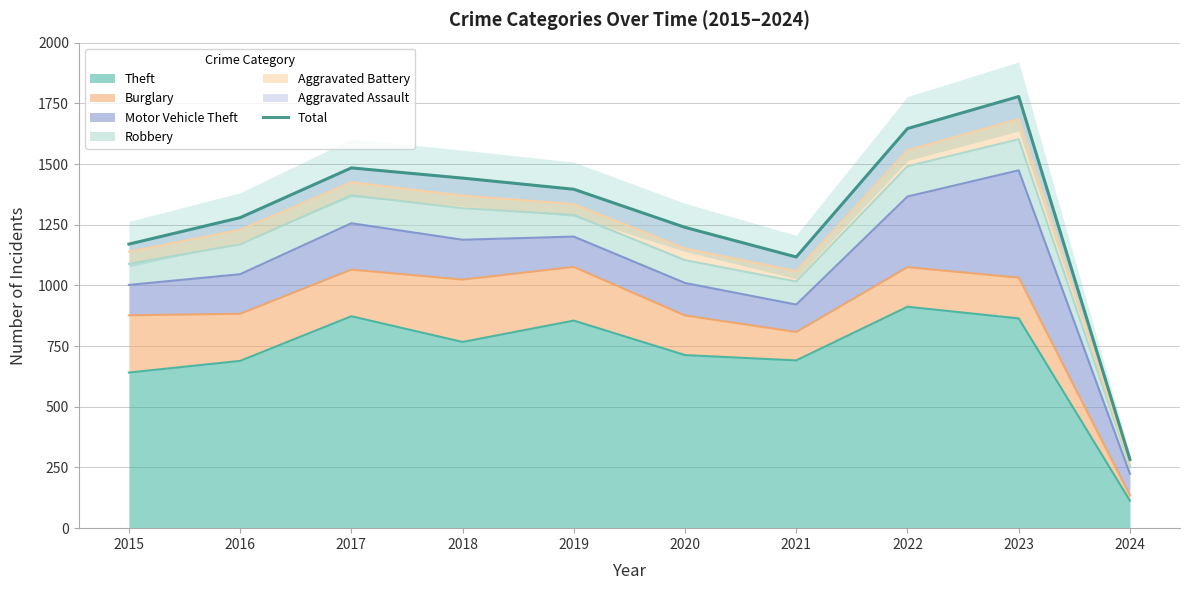

True or false: the data has more than 0 interior local peaks.

True